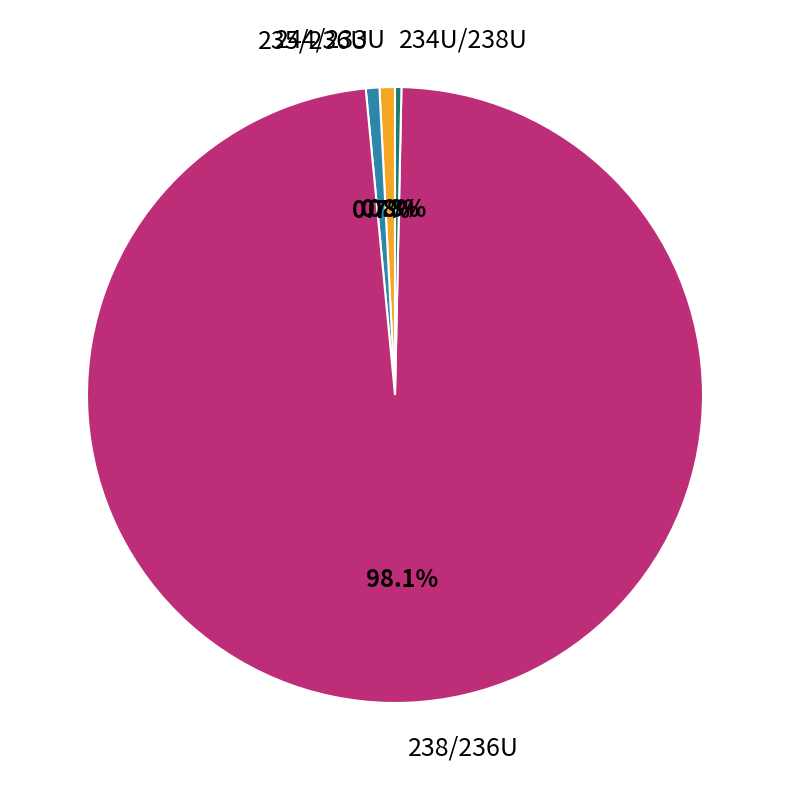

What percentage do 238/236U and 235/236U together represent?

98.9%